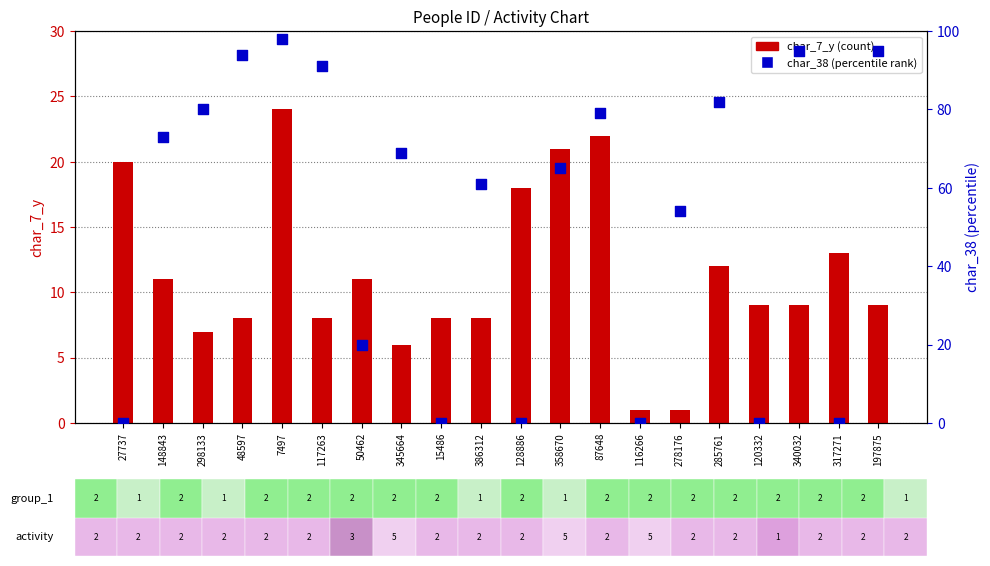

What is the total value across all series at 117263?

99